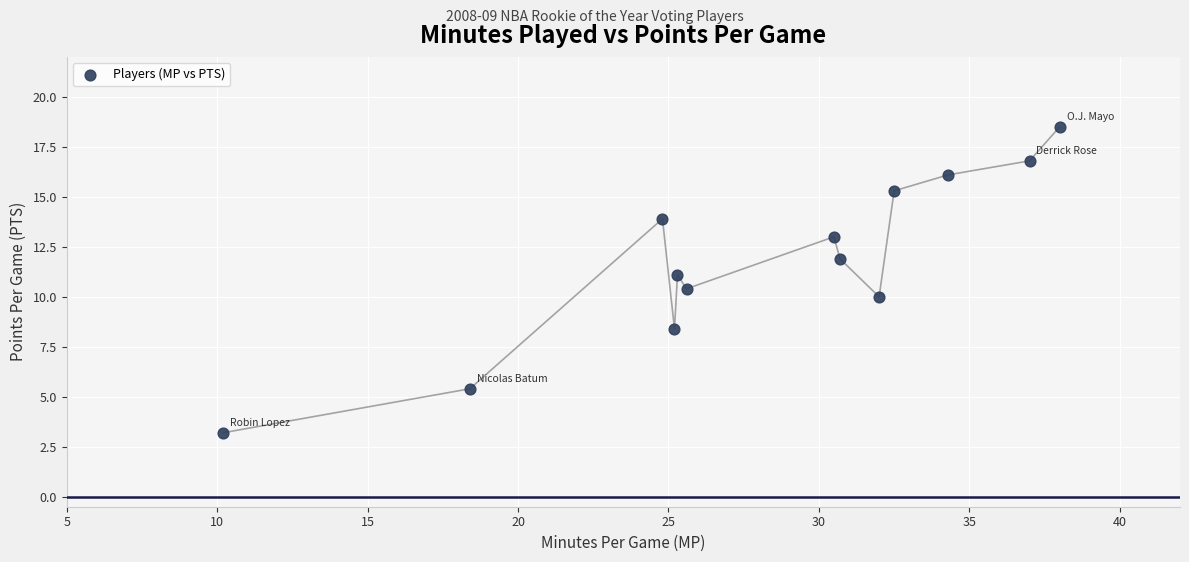

What is the range of X values (max minus min)?

27.8